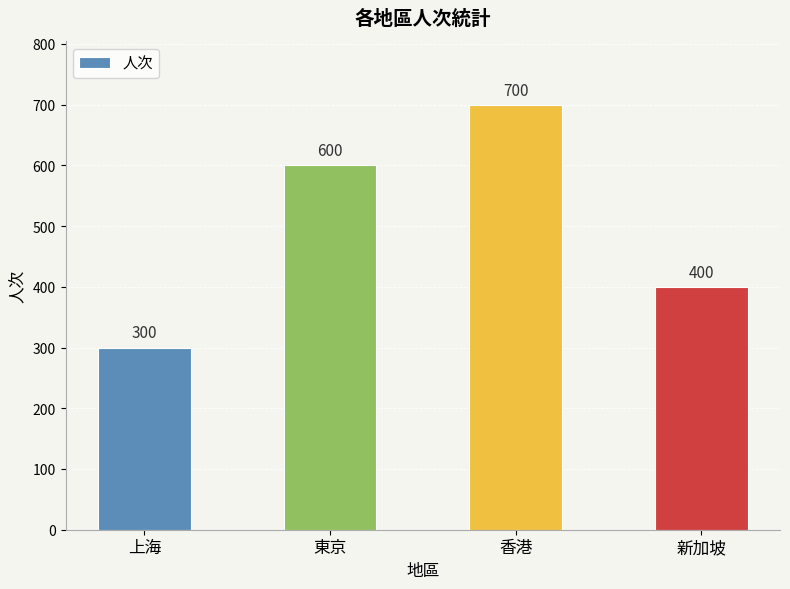

What is the label of the 1st bar from the left?

上海